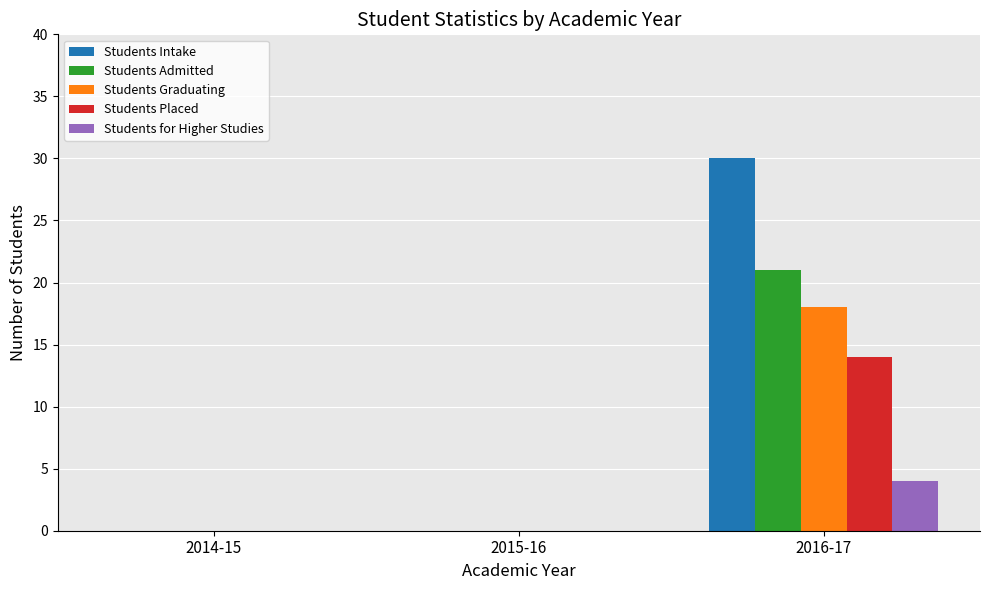

At which category is the sum across all series the highest?

2016-17